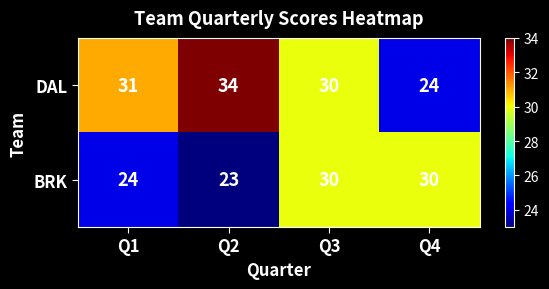

Which category has the lowest value across all series?

Q2